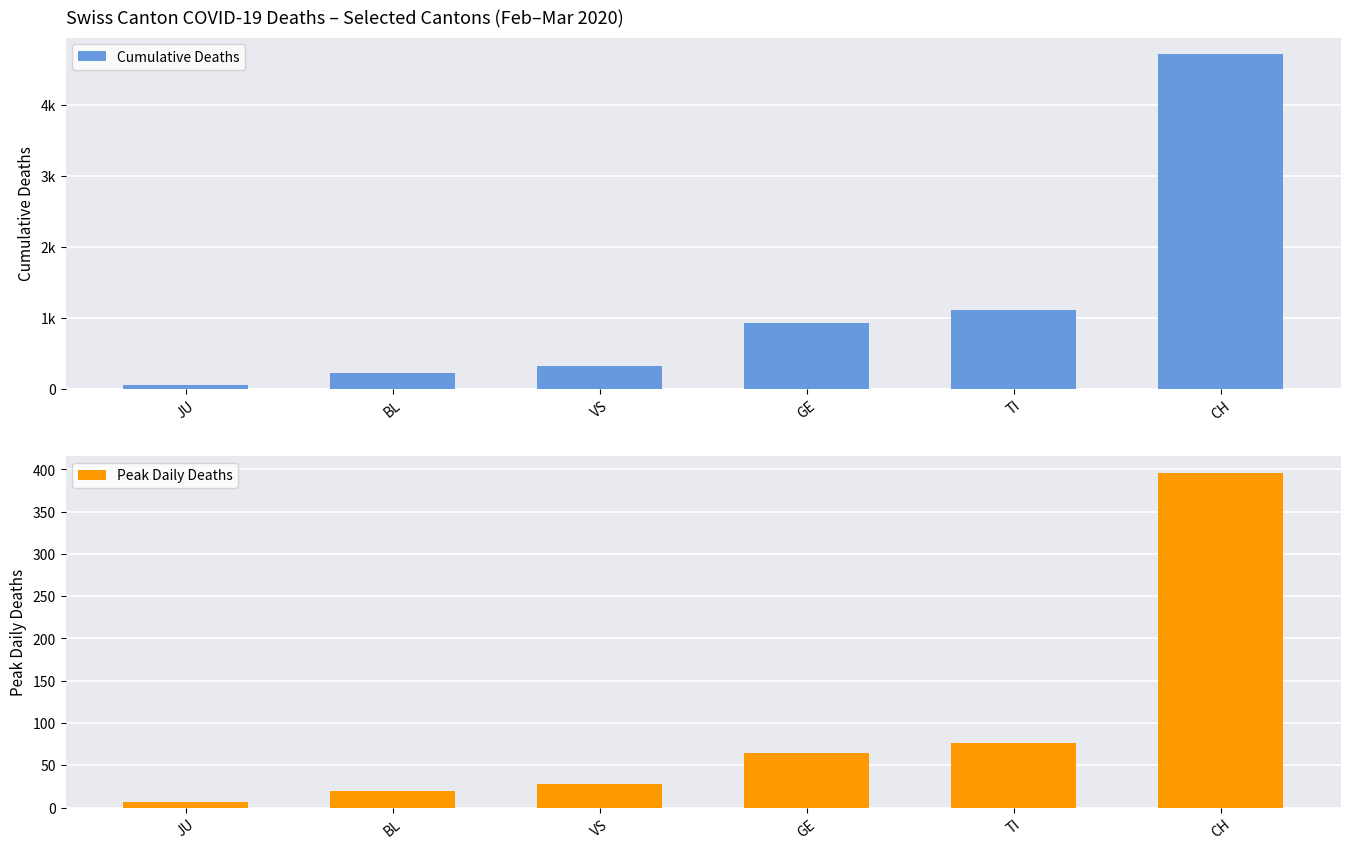

Which series has the largest total across all categories?

Cumulative Deaths